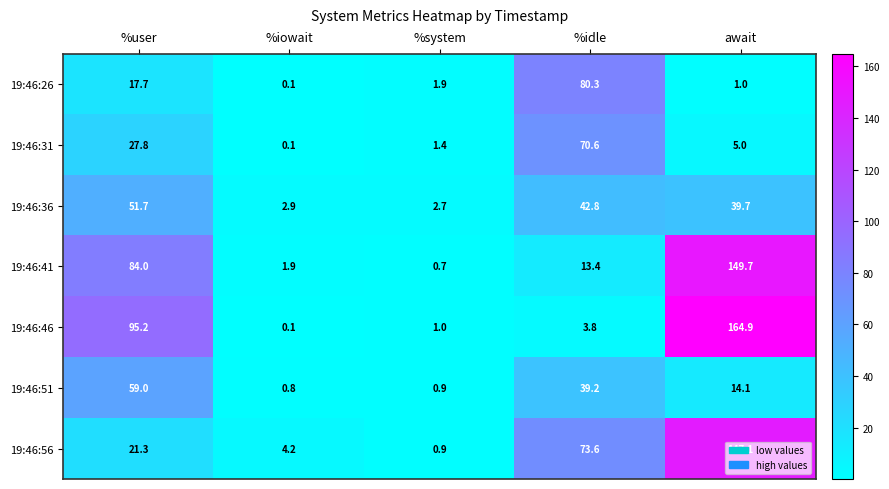

List the series in order of their peak value, lowest first.

19:46:36, 19:46:51, 19:46:31, 19:46:26, 19:46:56, 19:46:41, 19:46:46